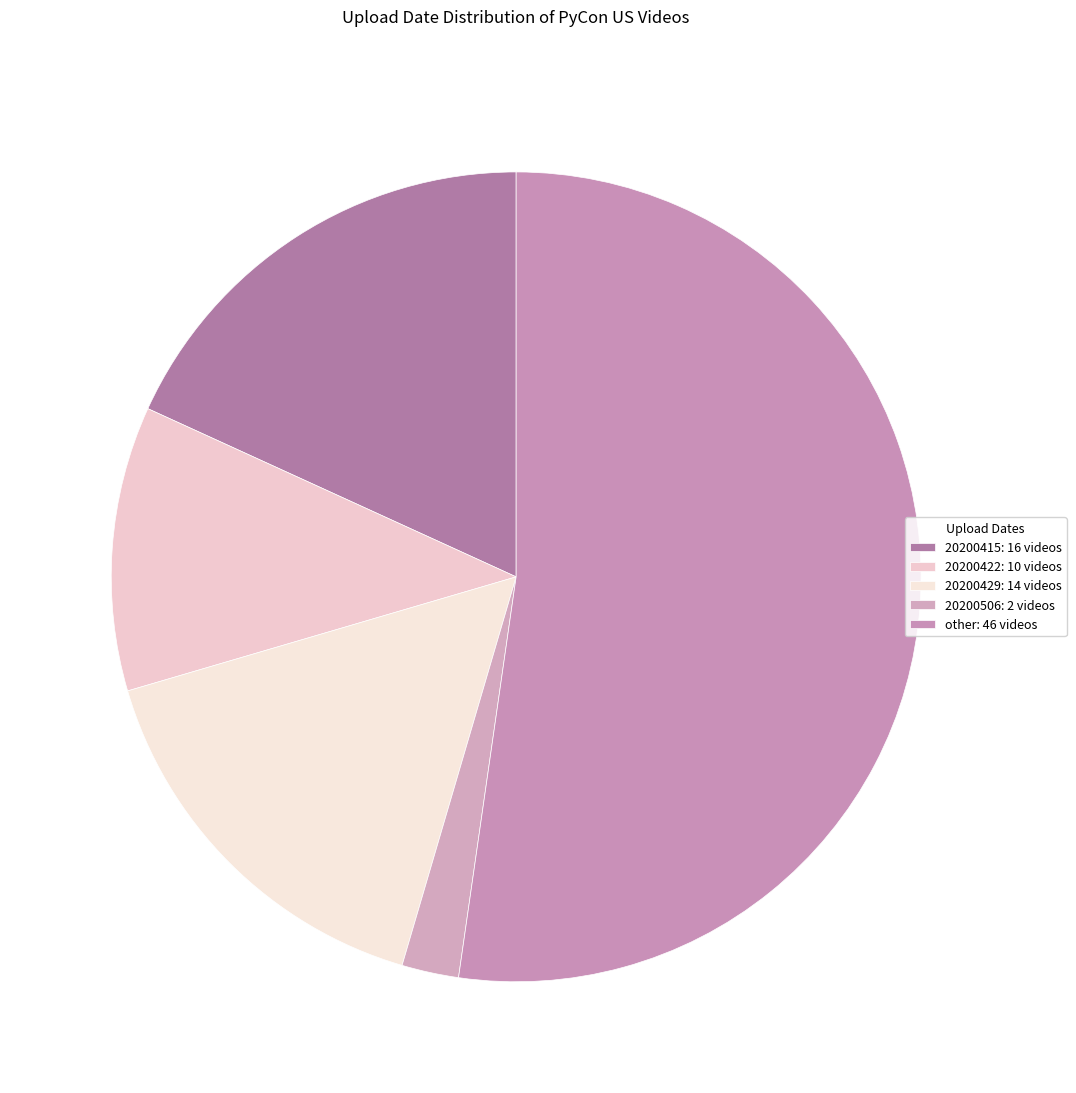

Is the sum of 20200415 and 20200429 greater than half?

No